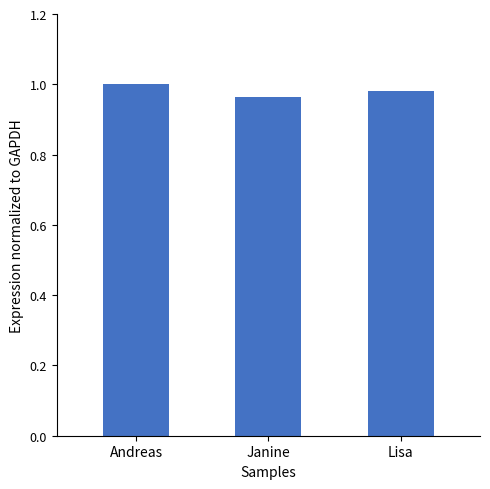

How many categories are shown in the chart?

3